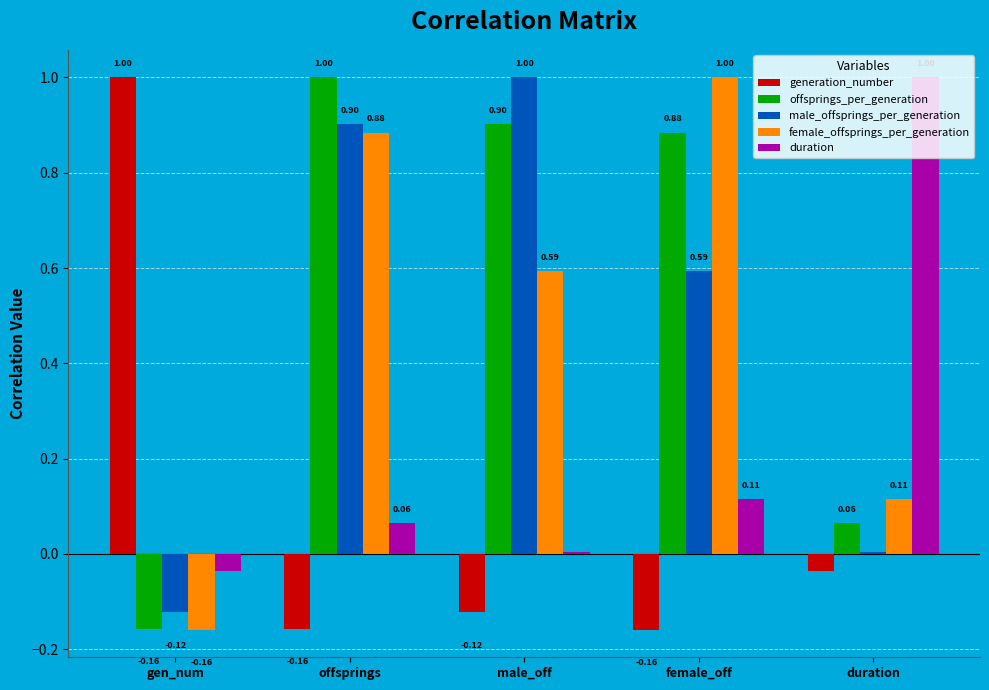

What is the maximum value for male_offsprings_per_generation?

1.0